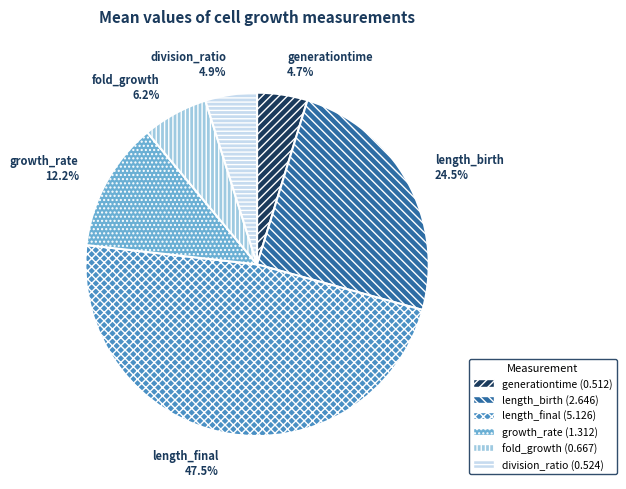

Which has a higher value, length_birth or growth_rate?

length_birth